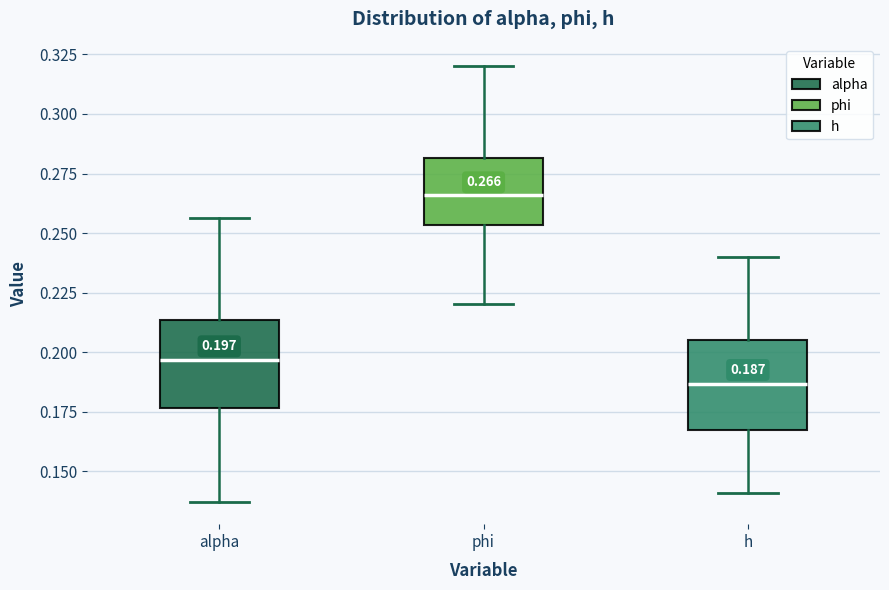

Which box's median line is the lowest?

h